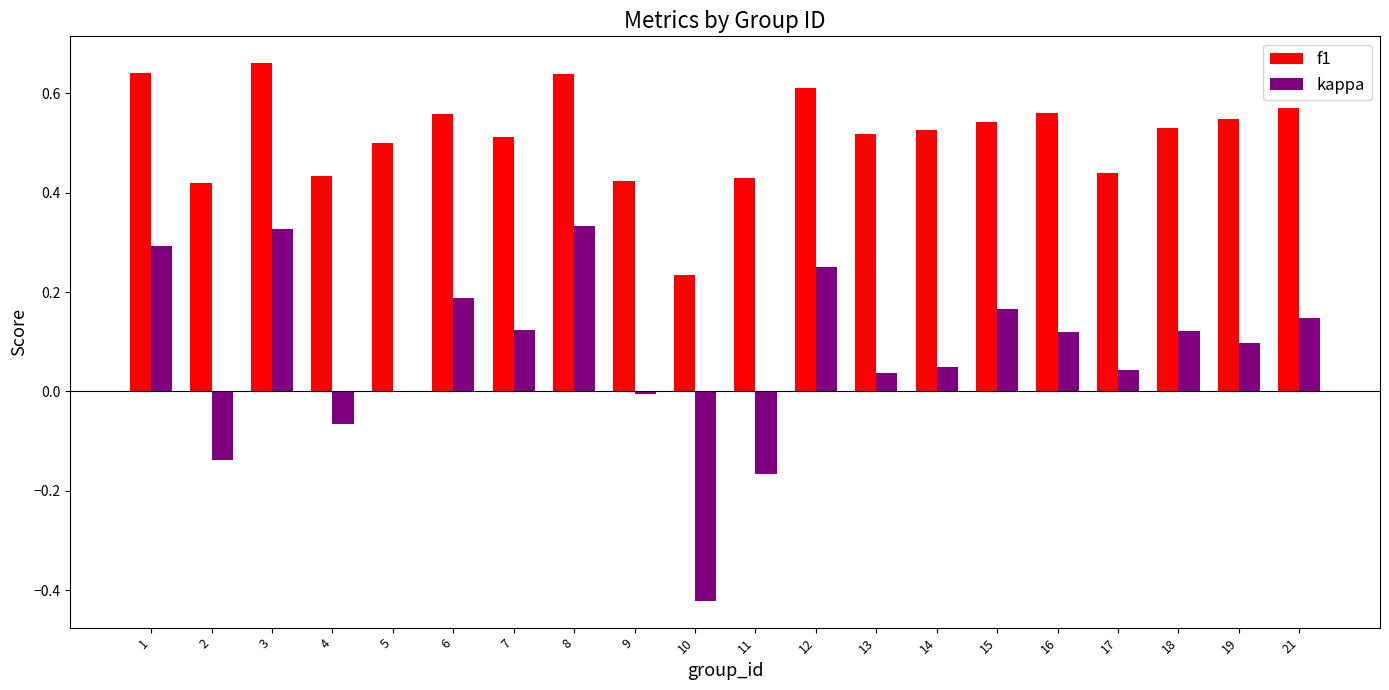

The f1 series shows 0.8 at 21. True or false?

False